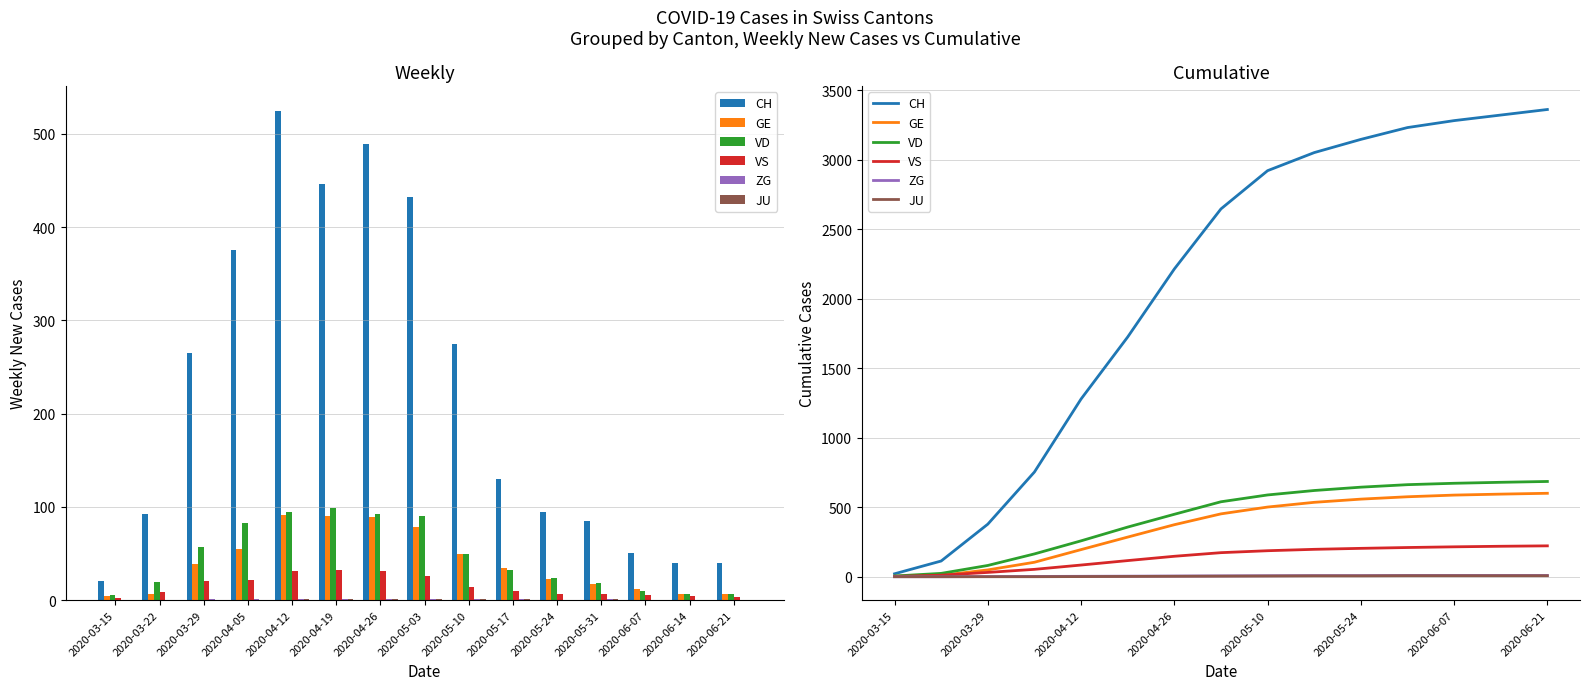

What is the highest value of the VS series?

222